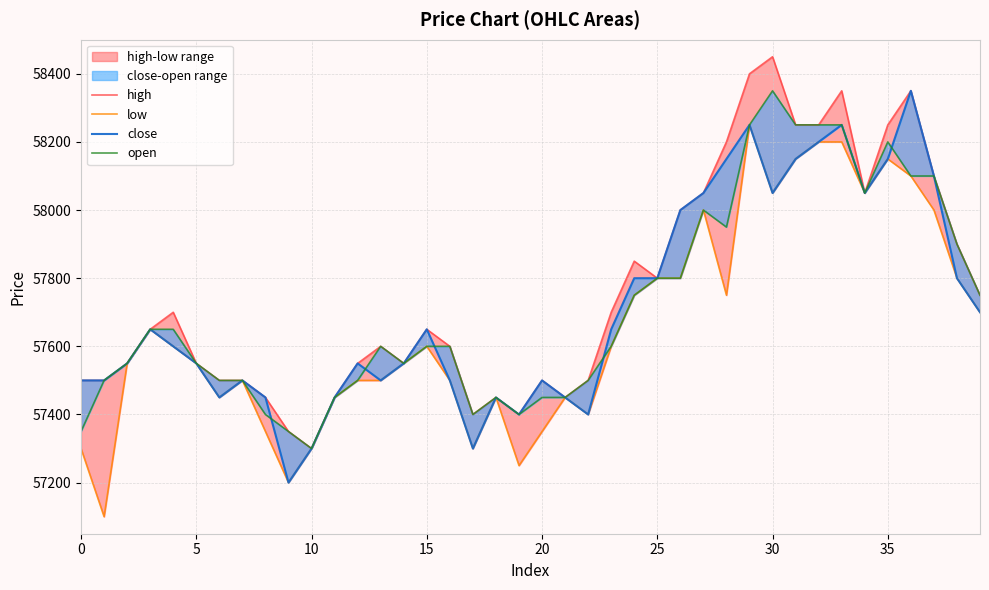

True or false: high and close intersect in this chart.

False